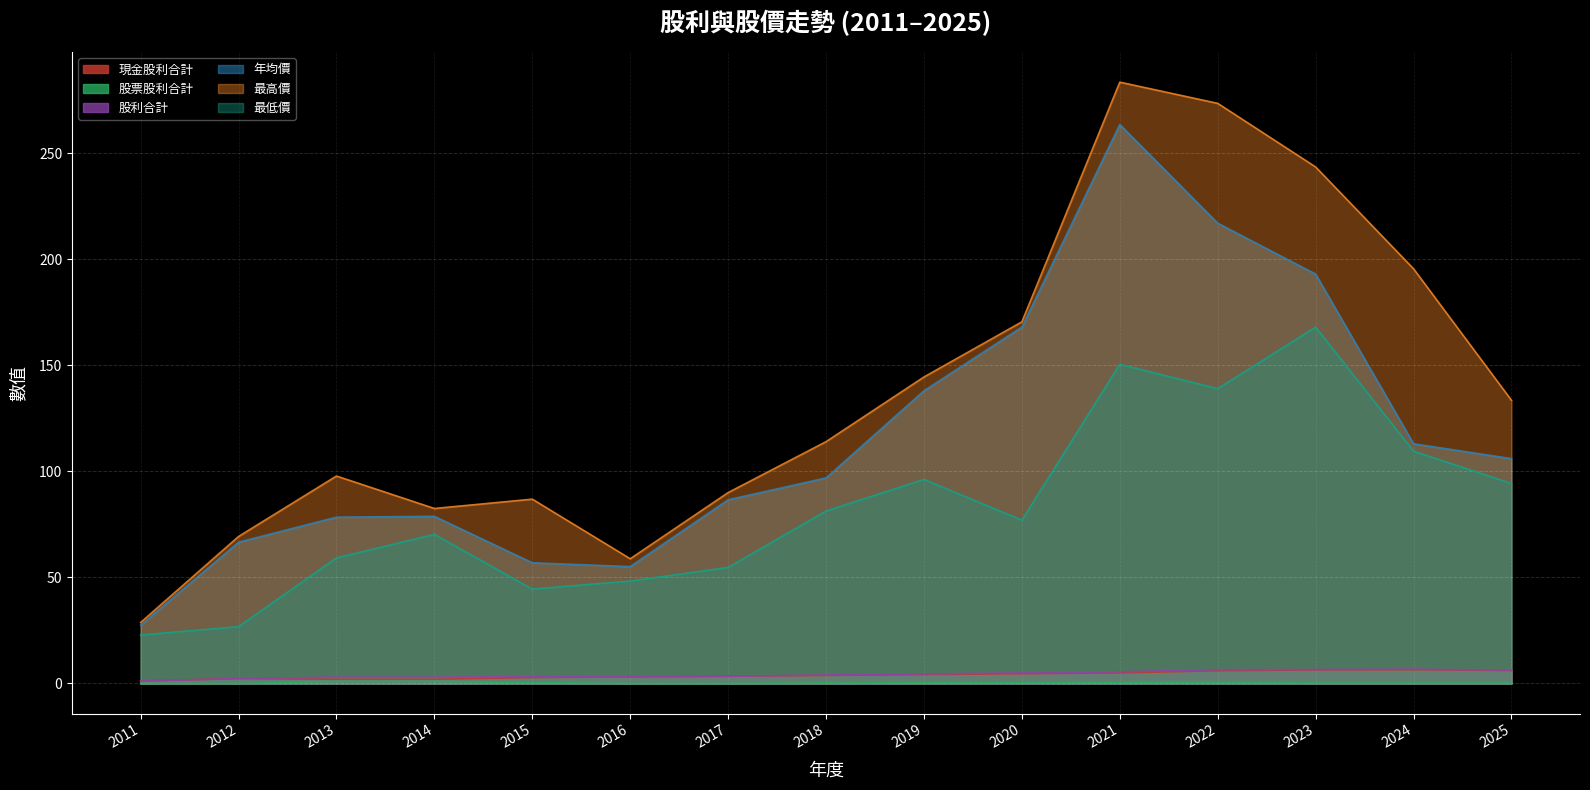

Where is the first local maximum for 股利合計?

2015